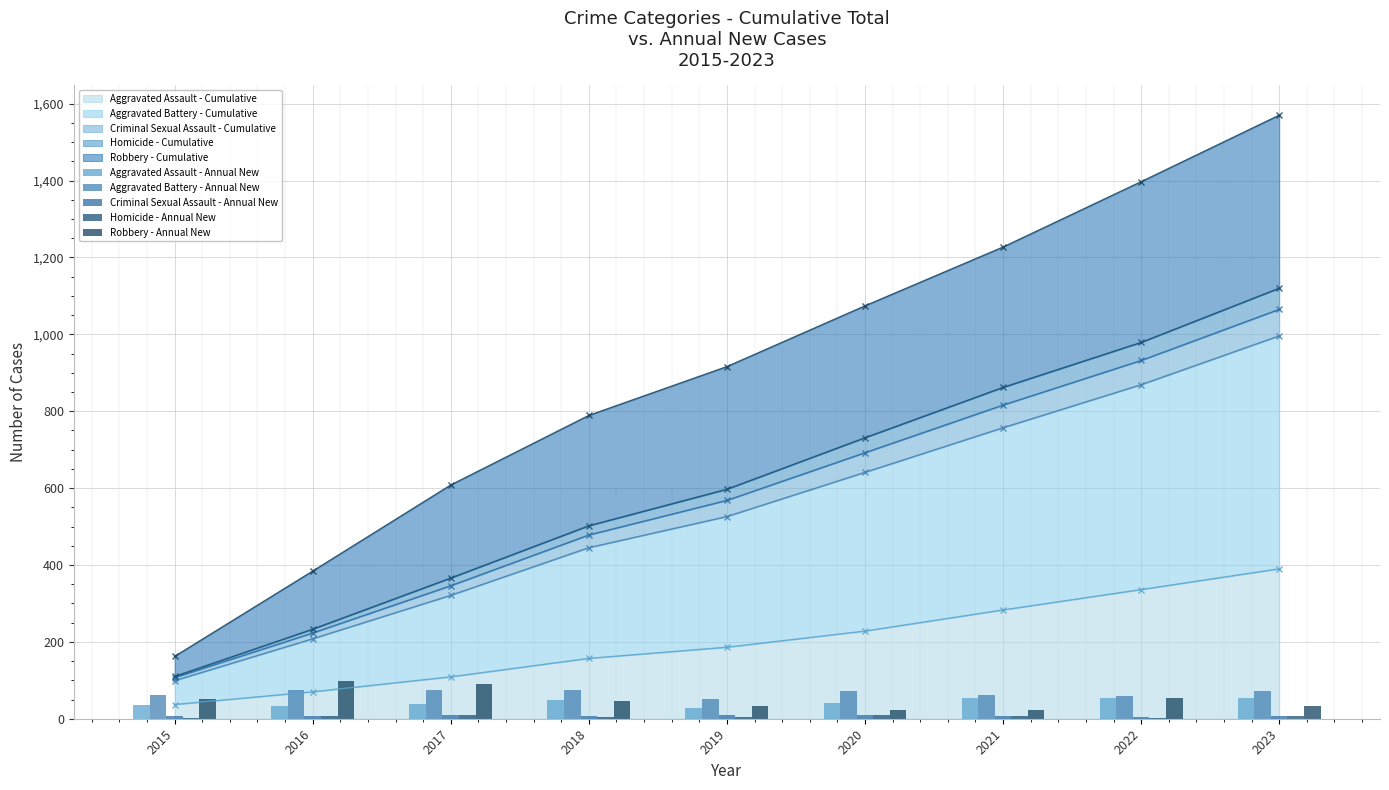

Which category has the lowest value across all series?

2022